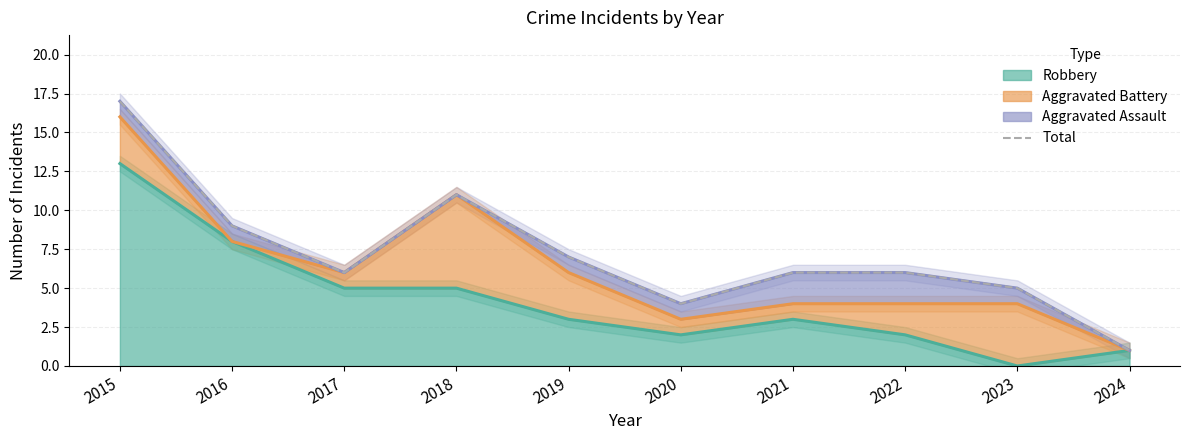

What is the value of the 7th point from the left?

6